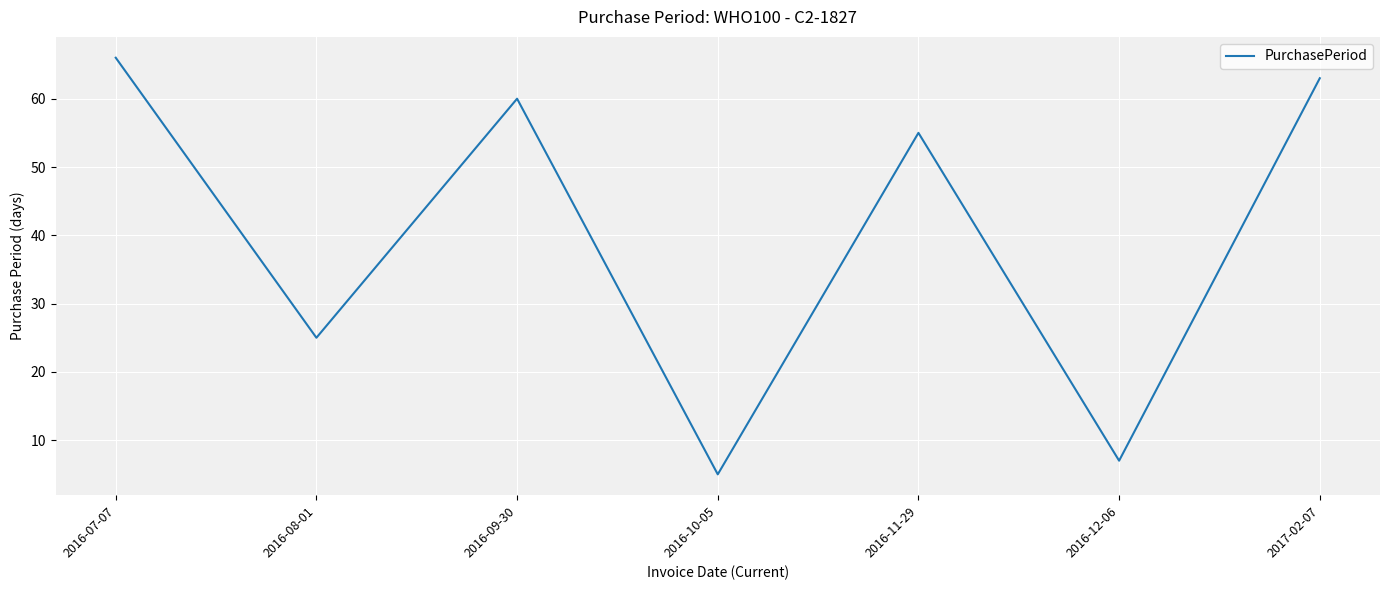

Is this an area chart (filled region under the line)?

No